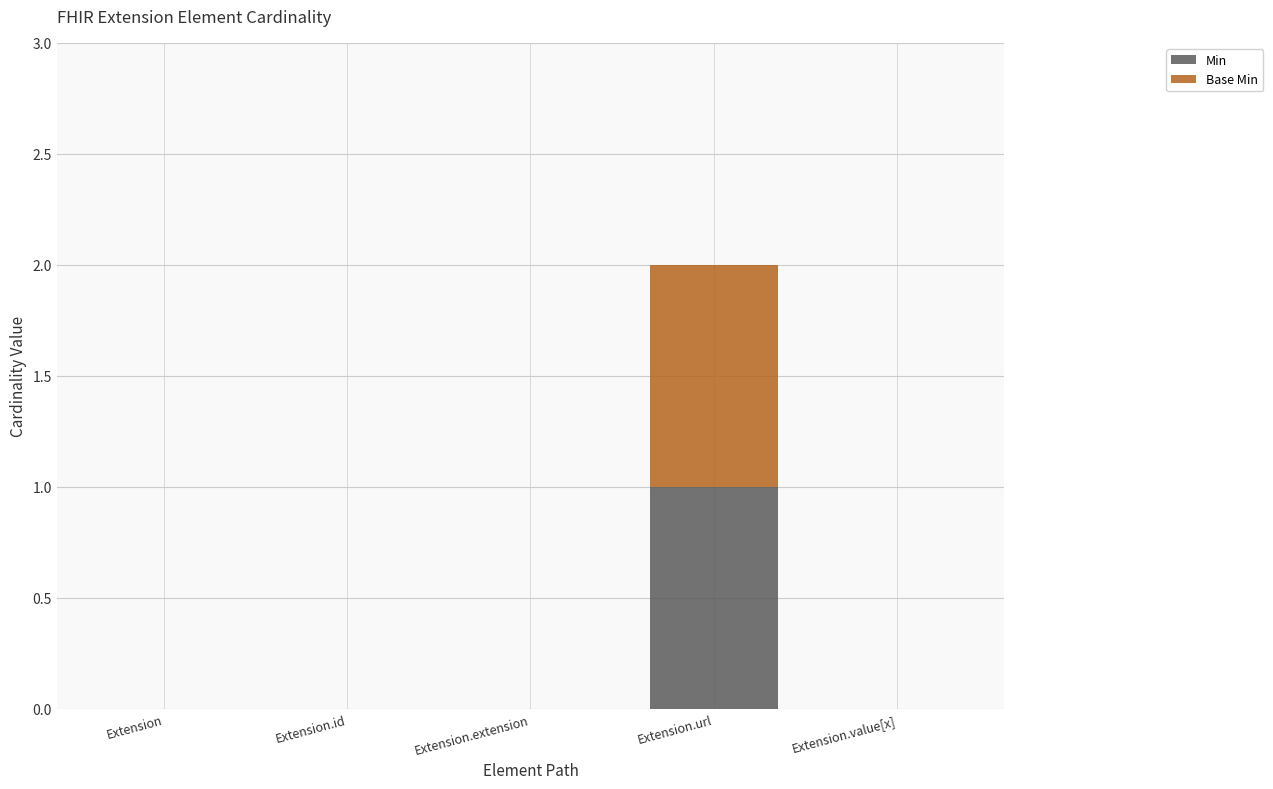

Is it true that Min equals 1 at Extension.url?

True